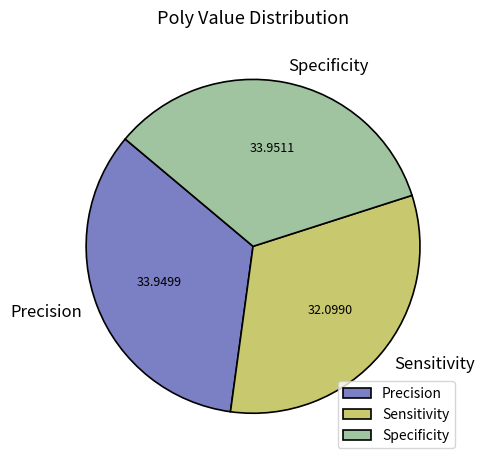

Combined, do Specificity and Sensitivity account for over 50%?

Yes